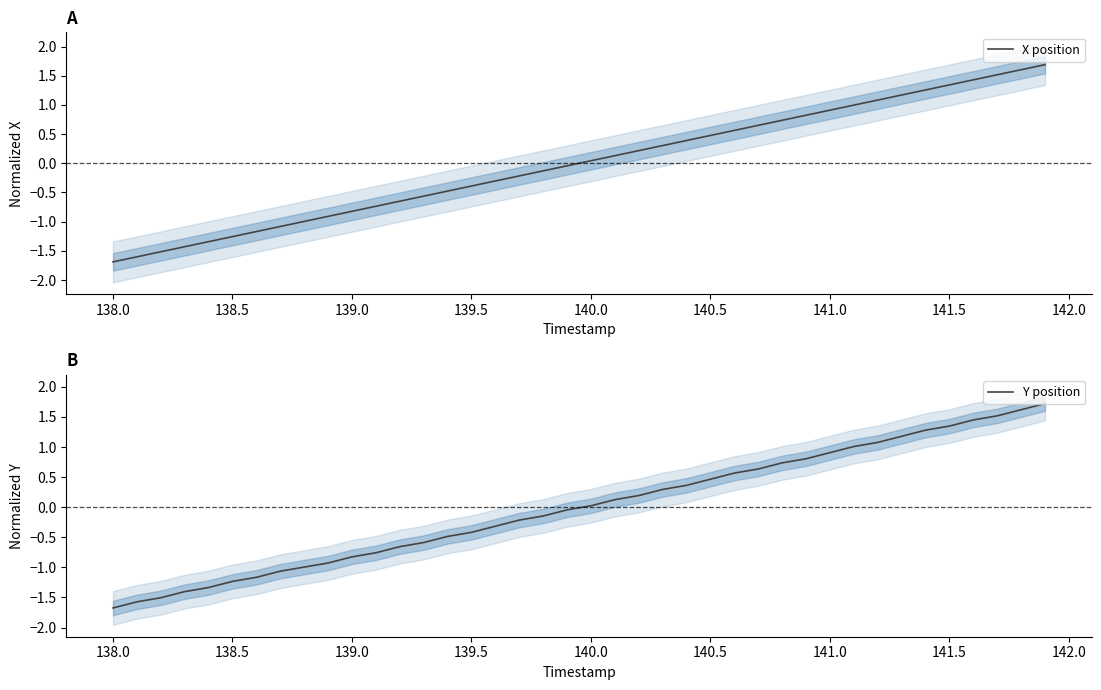

Which series has the largest total across all categories?

X position